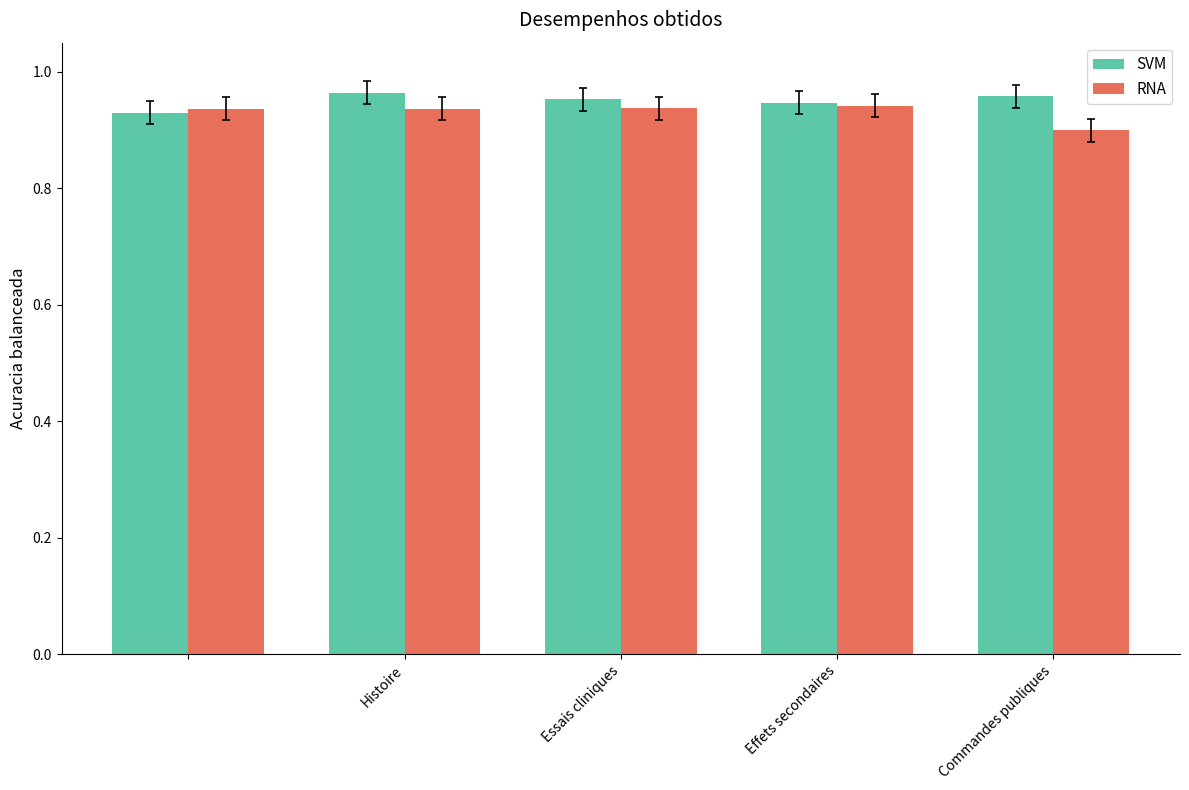

How many SVM values are between 0 and 1?

5